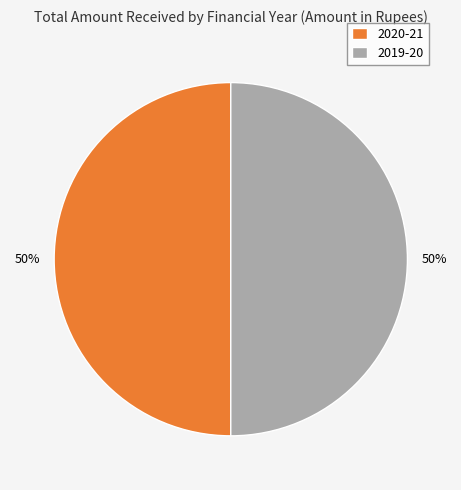

What is the ratio of the value at 2019-20 to the value at 2020-21?

1.0